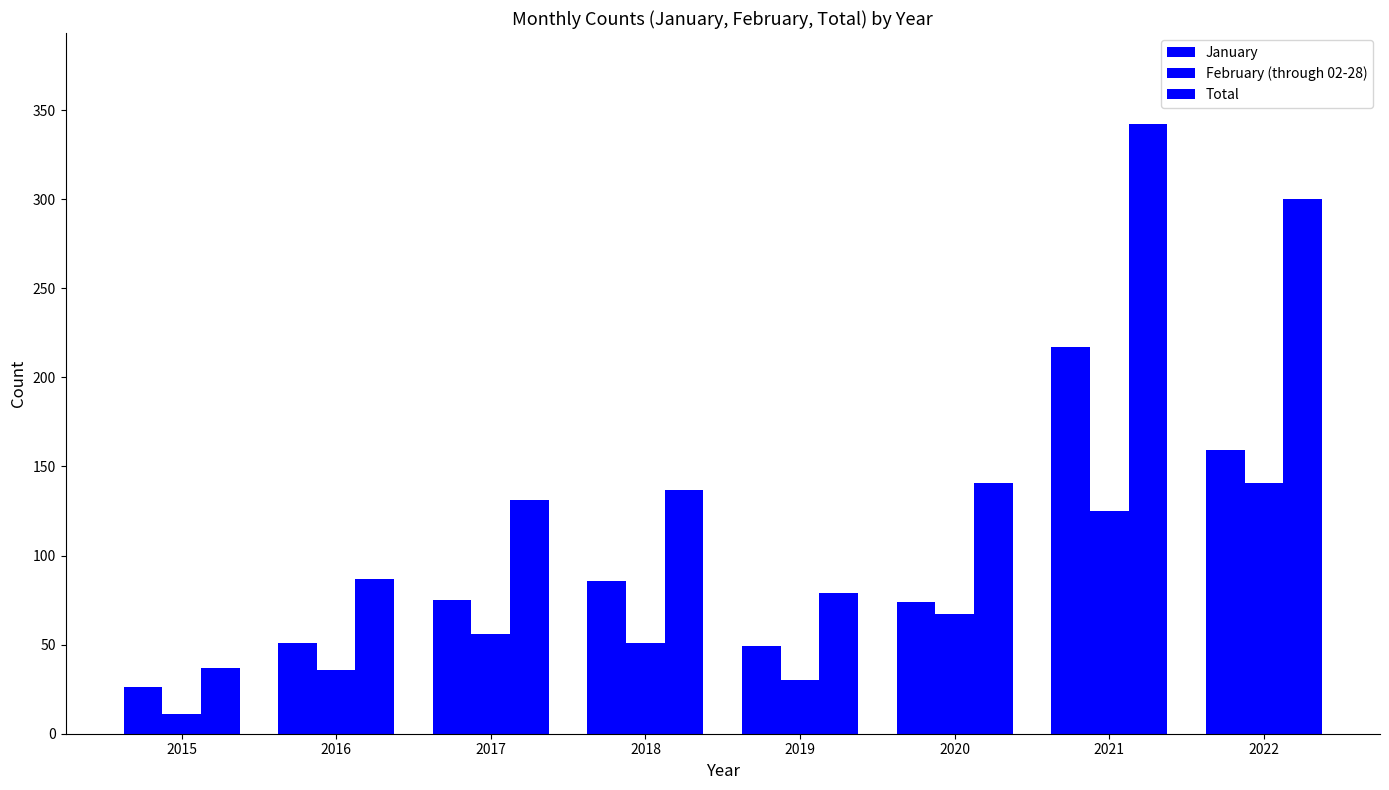

Are the bars grouped side by side (vs. stacked)?

Yes